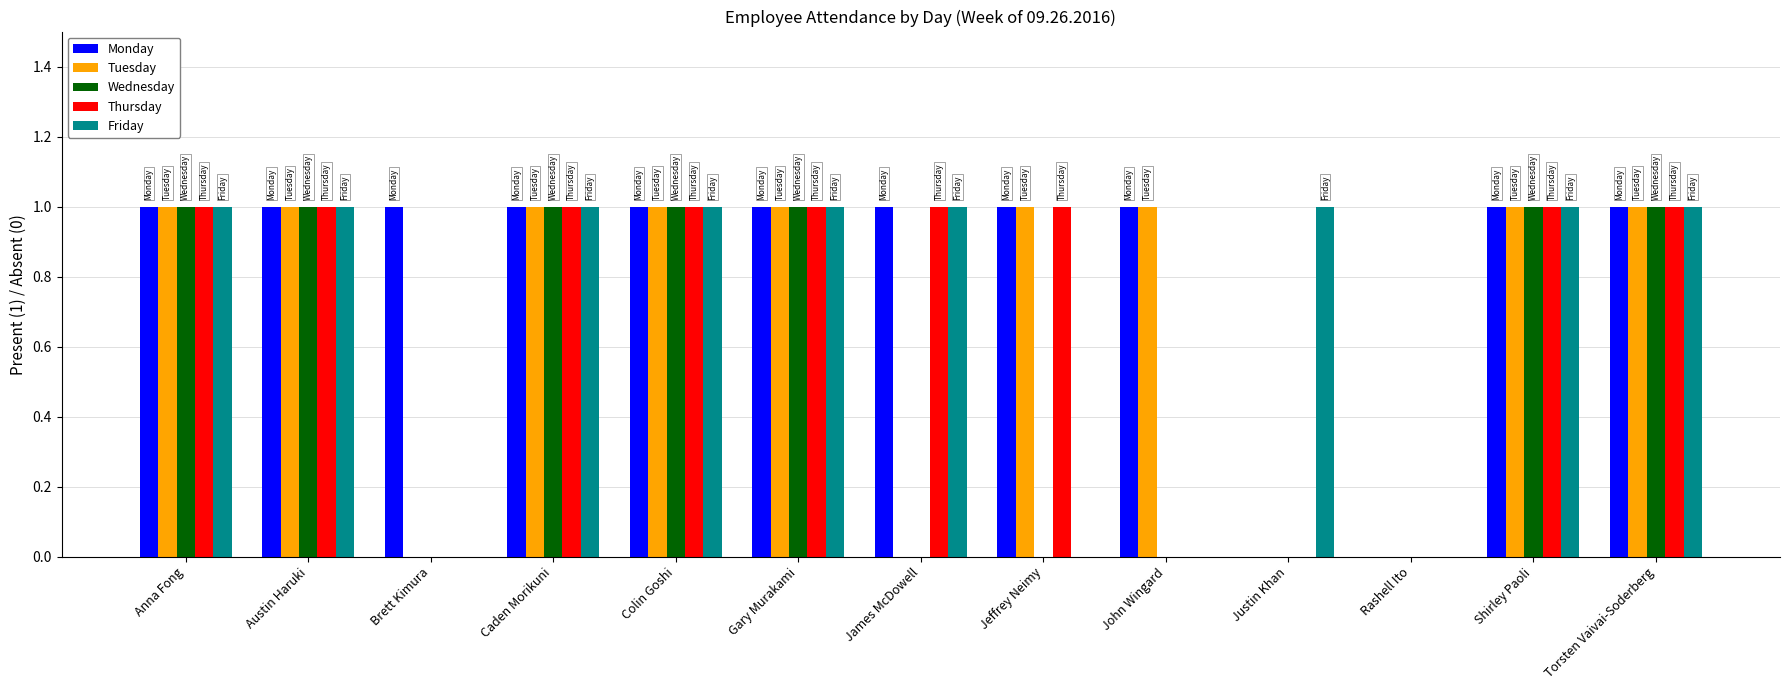

What is the sum of all Tuesday values?

9